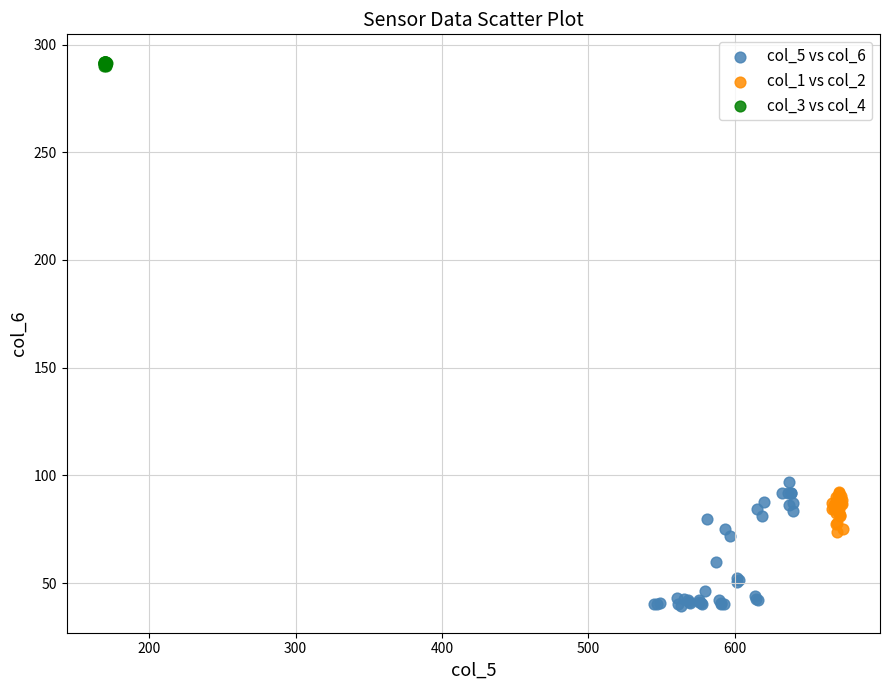

Which series has the widest spread of Y values?

col_5 vs col_6